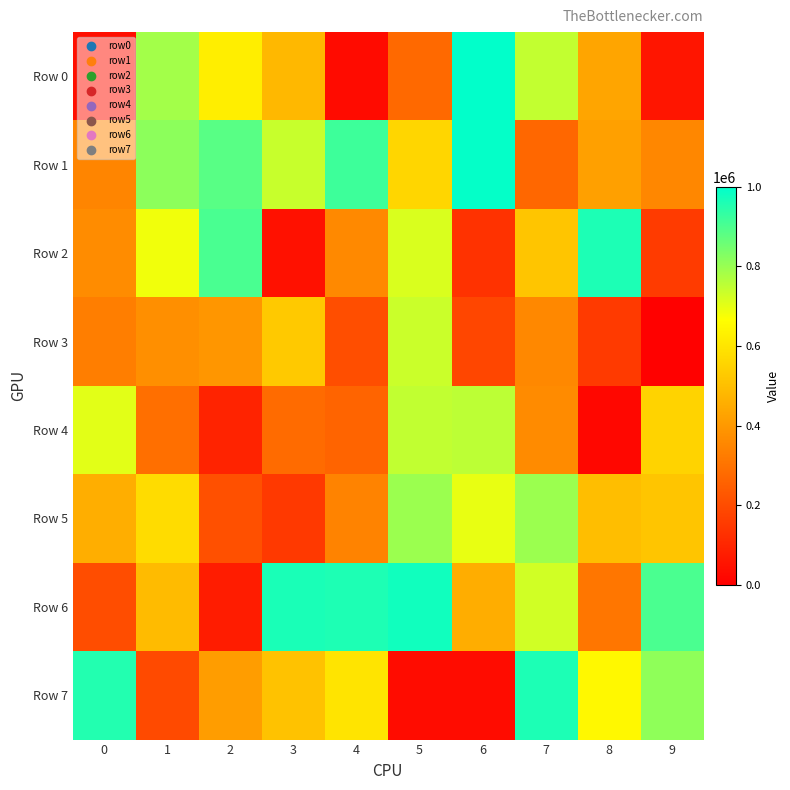

Between 7 and 6, which is larger?

6